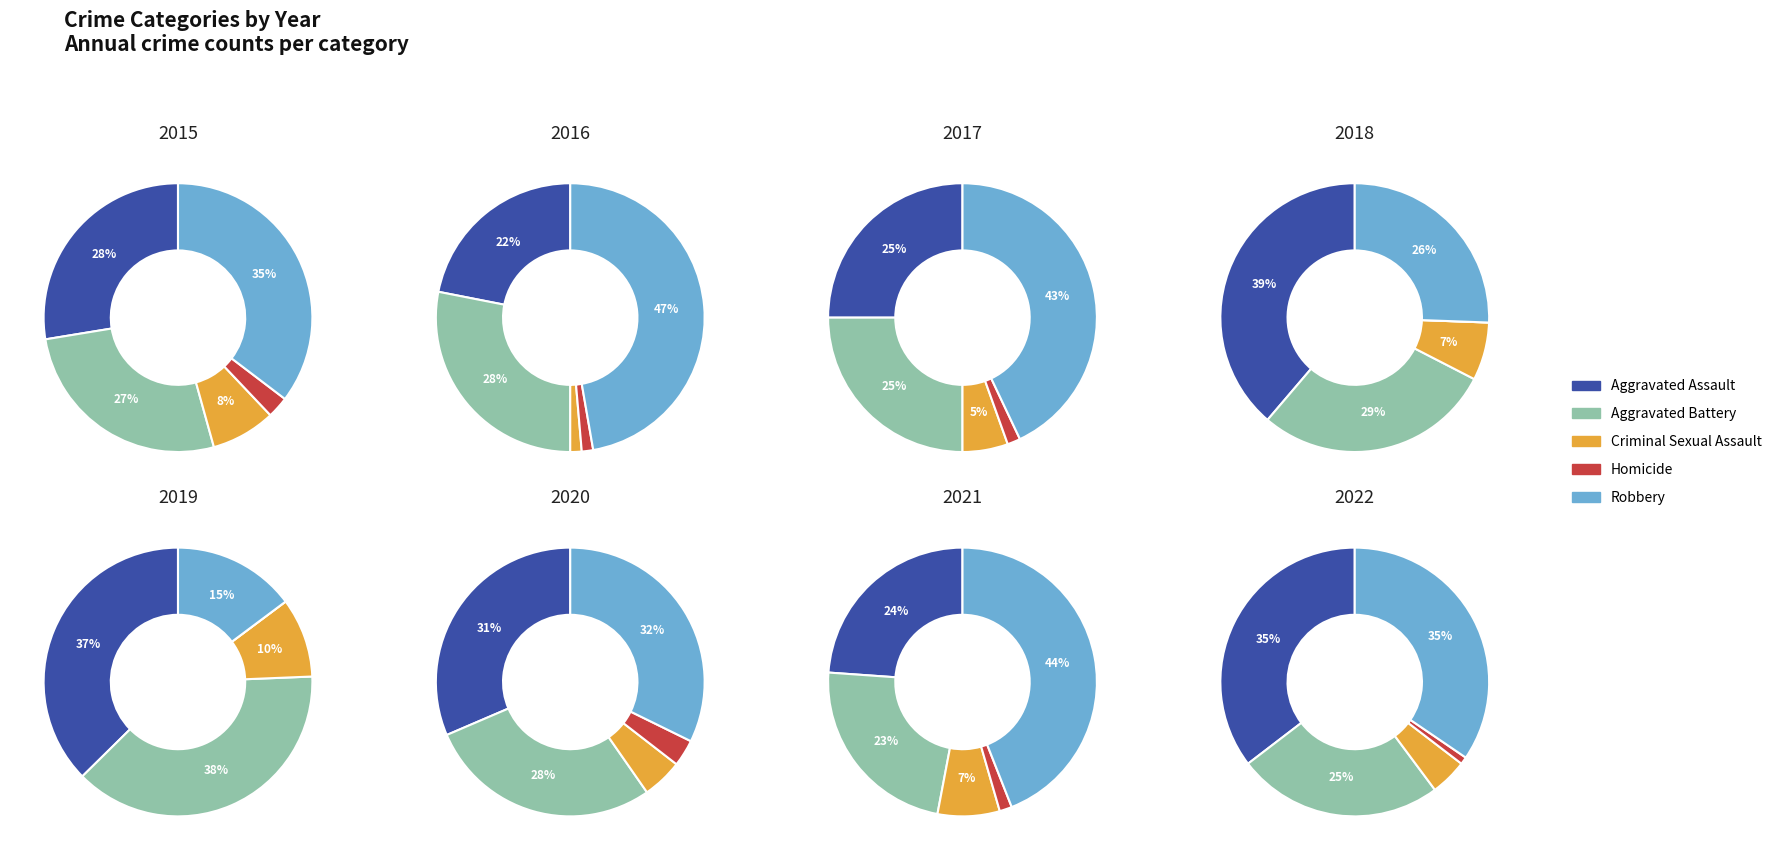

Is 0 the majority of the pie?

No